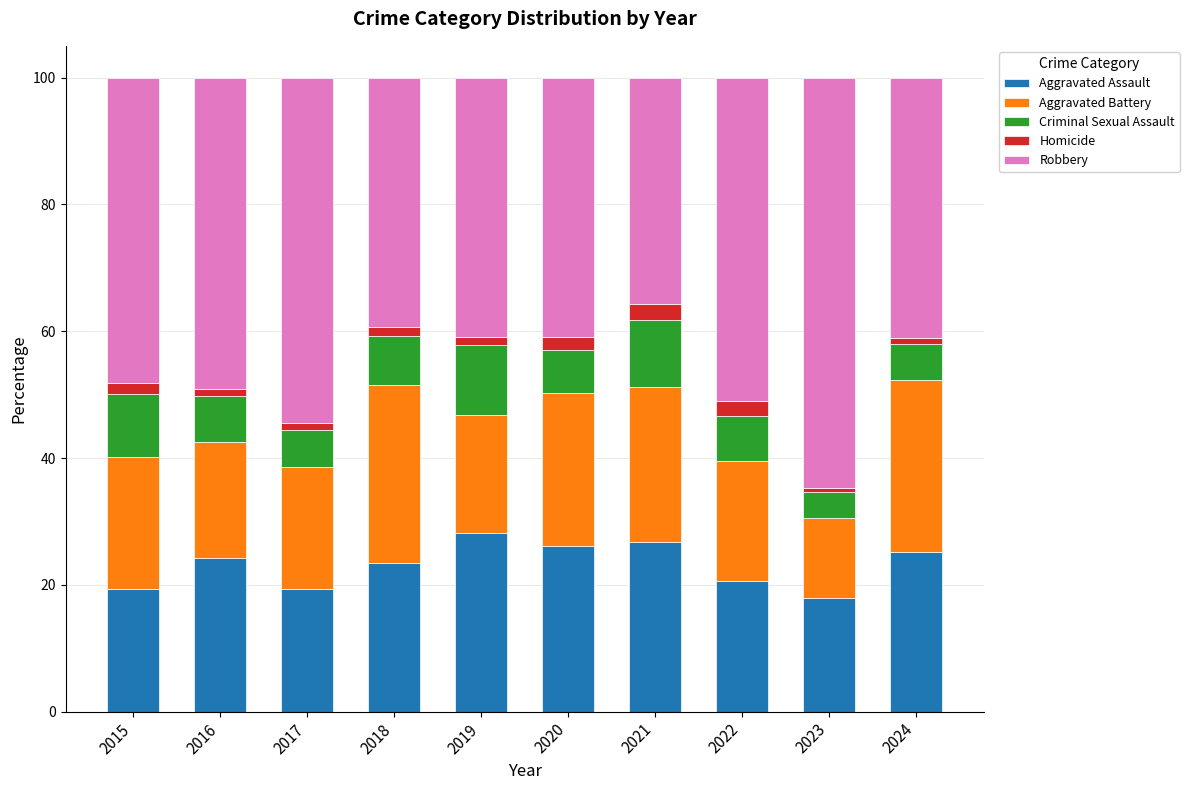

The value of Aggravated Assault at 2020 is 6.6. True or false?

False